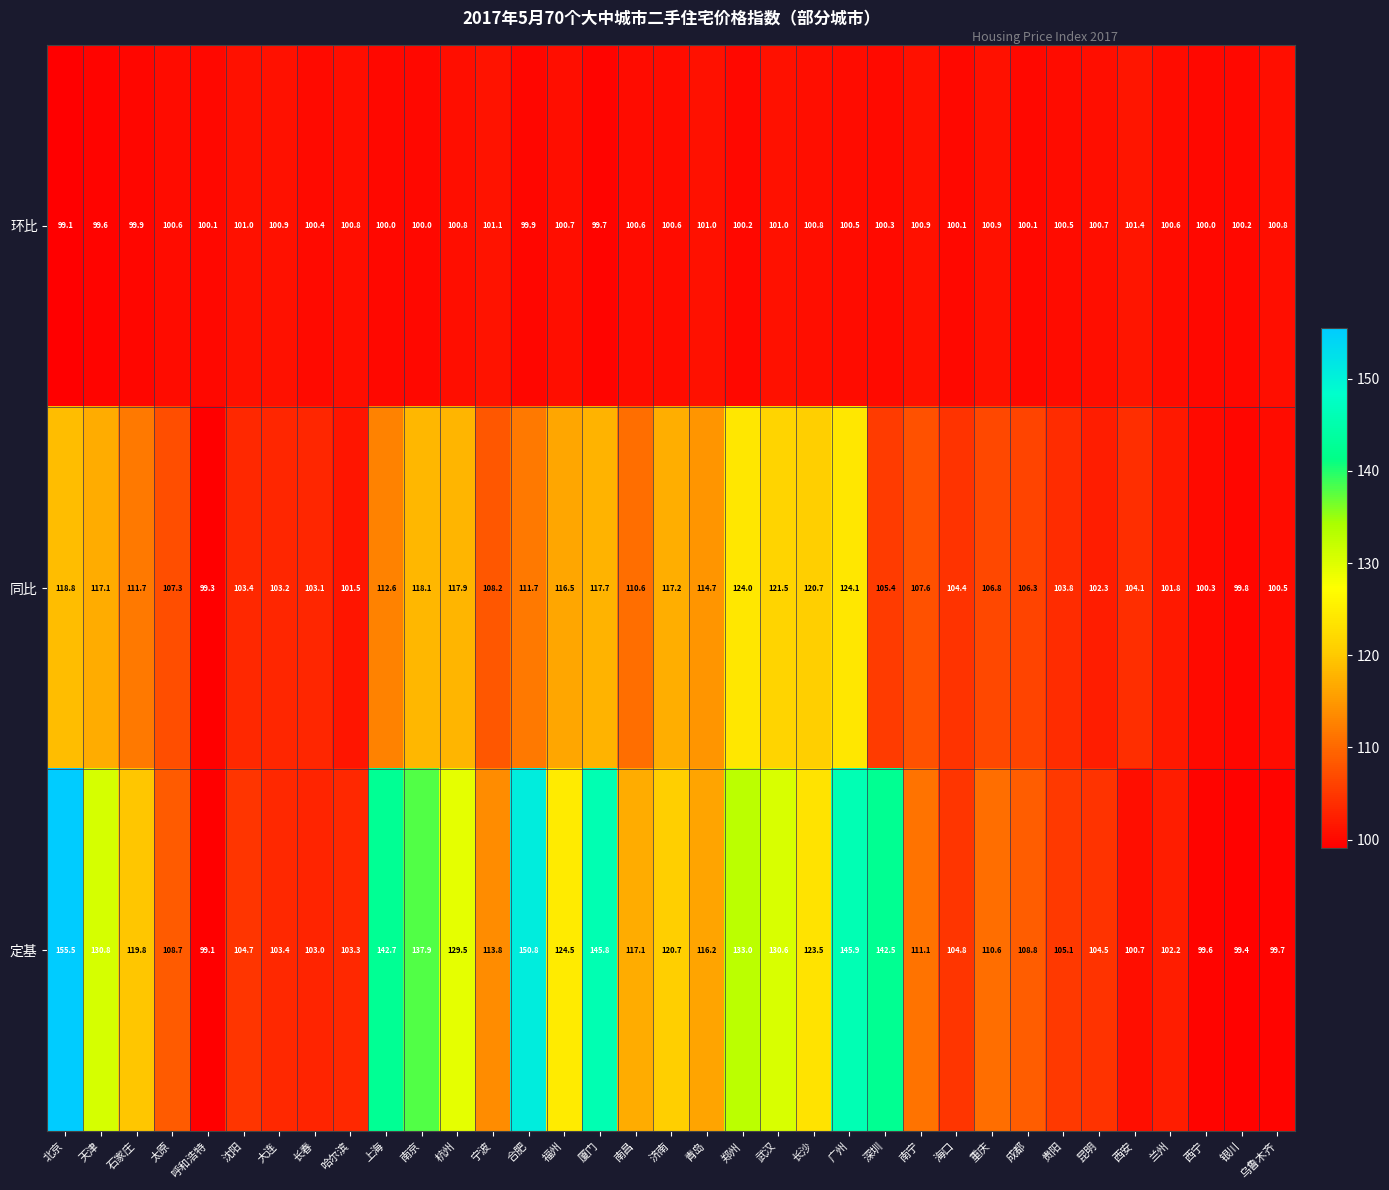

What is the spread (max minus min) of values at 哈尔滨?

2.5